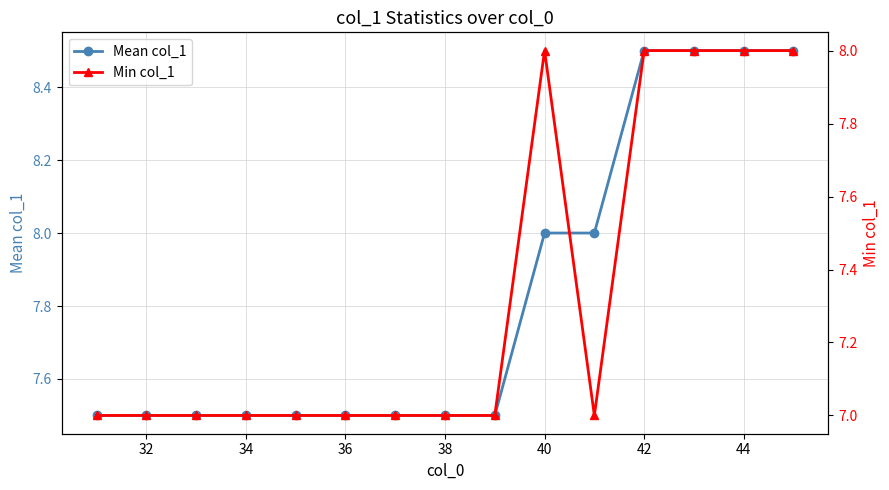

True or false: Mean col_1 has a value of 7.5 at 38.

True